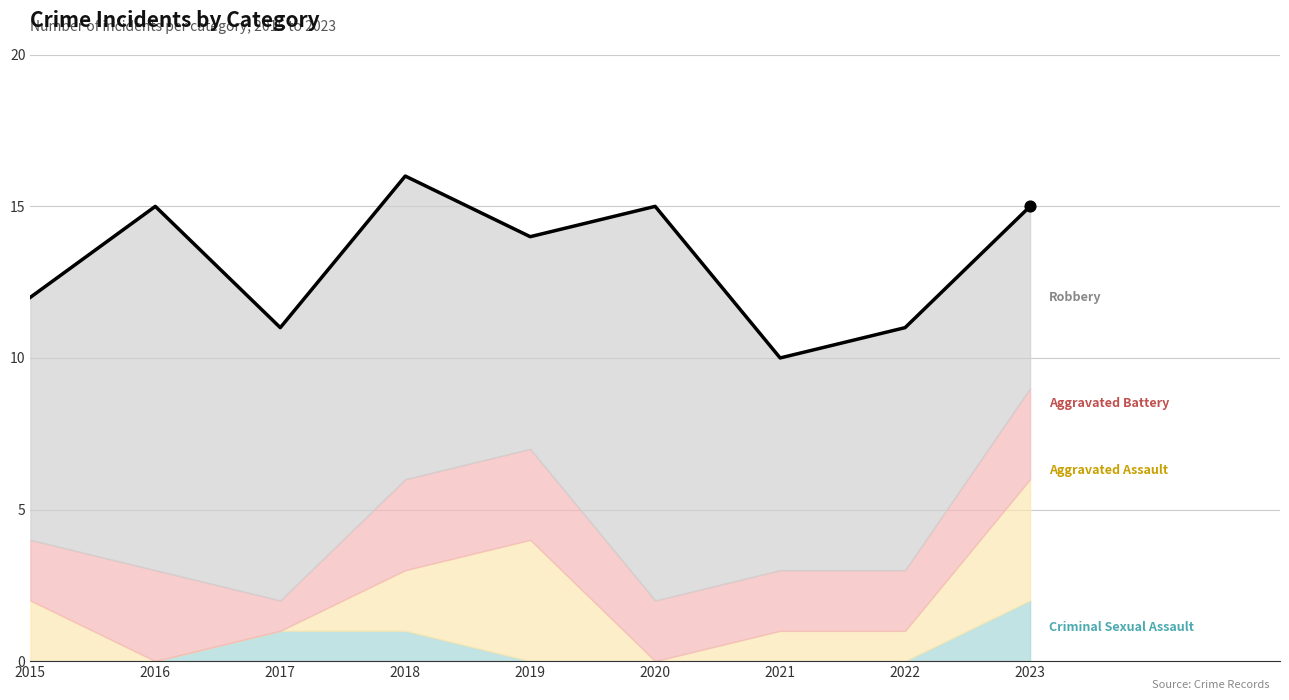

Approximately how many times larger is the value at 2017 compared to 2018?

0.7